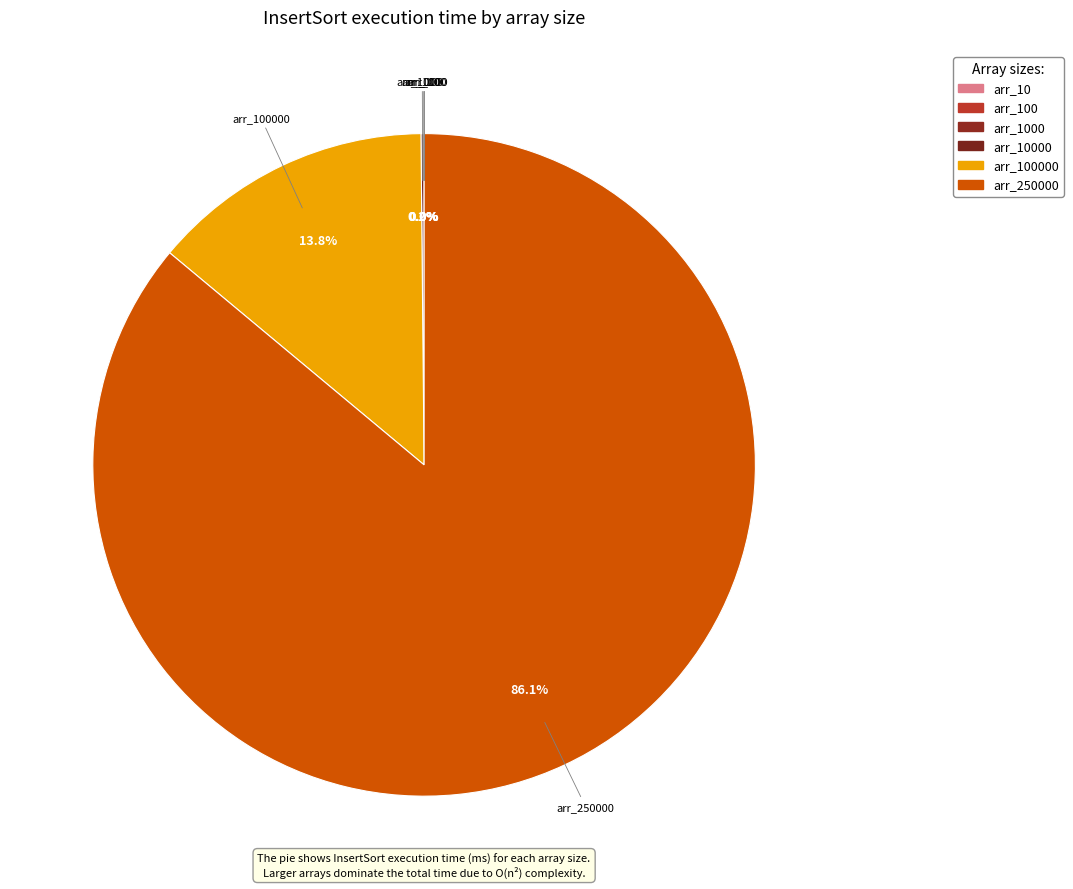

Which category accounts for the majority?

arr_250000